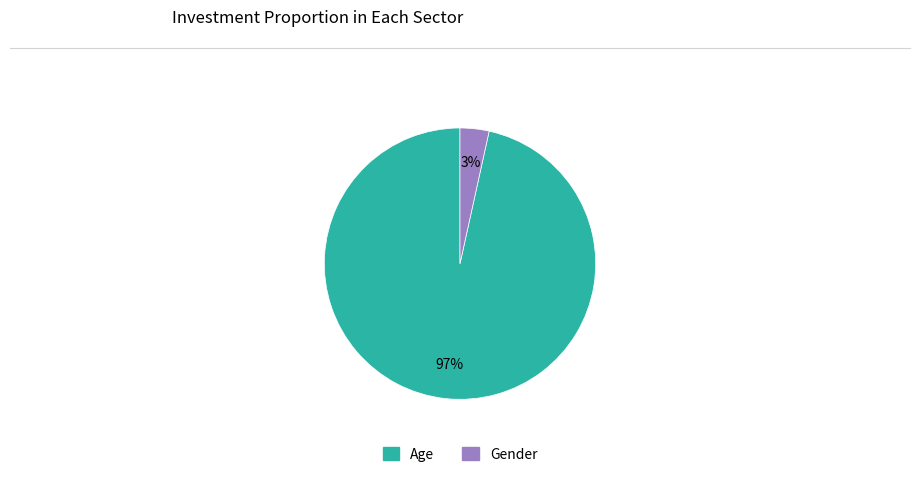

True or false: Age accounts for 97% of the total.

True